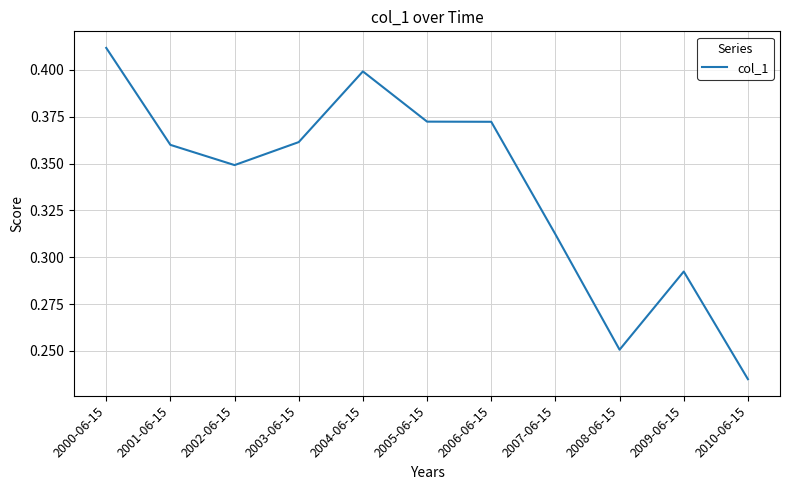

What position from the right is 2009-06-15?

2